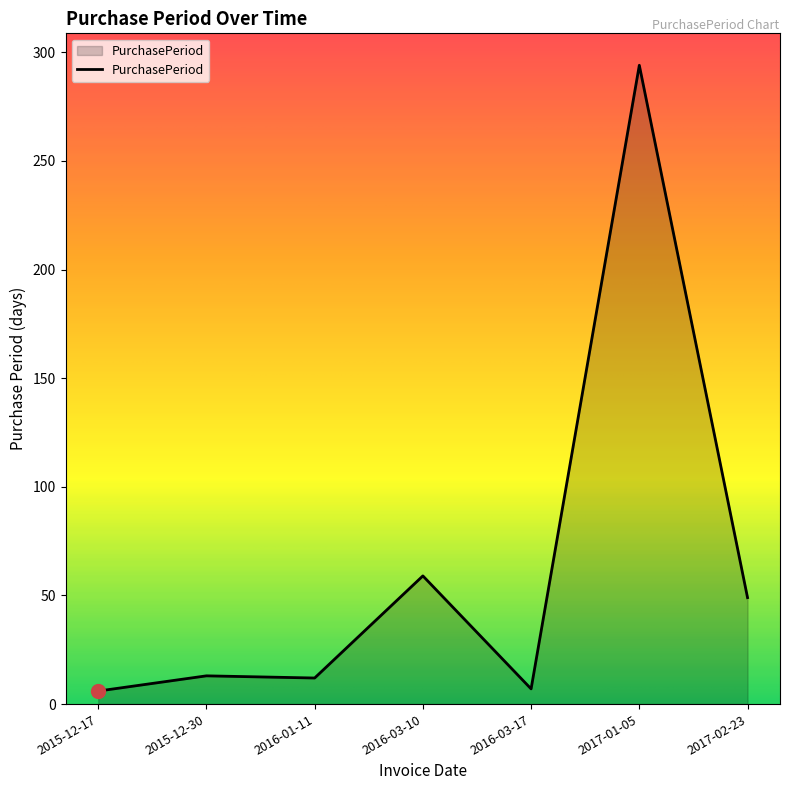

Where is the data nearest to the value 150?

2016-03-10